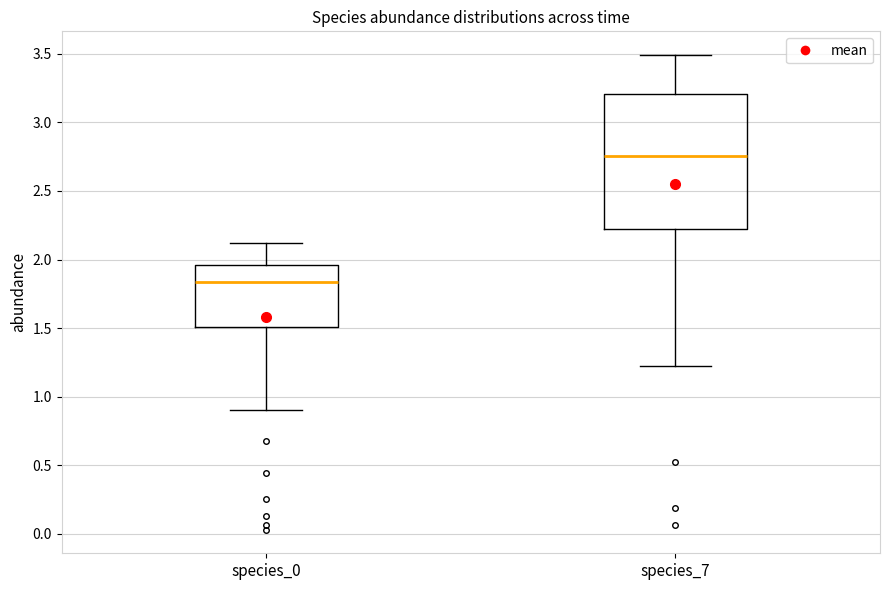

Reading left to right, read every box against the y-axis: the position of its median line, the range the box covers, and the ends of its whiskers. The values are not printed on the chart, so give them approximately, as read against the axis.

species_0: median 1.85, box 1.50 to 1.95, whiskers 0.90 to 2.10
species_7: median 2.75, box 2.20 to 3.20, whiskers 1.20 to 3.50